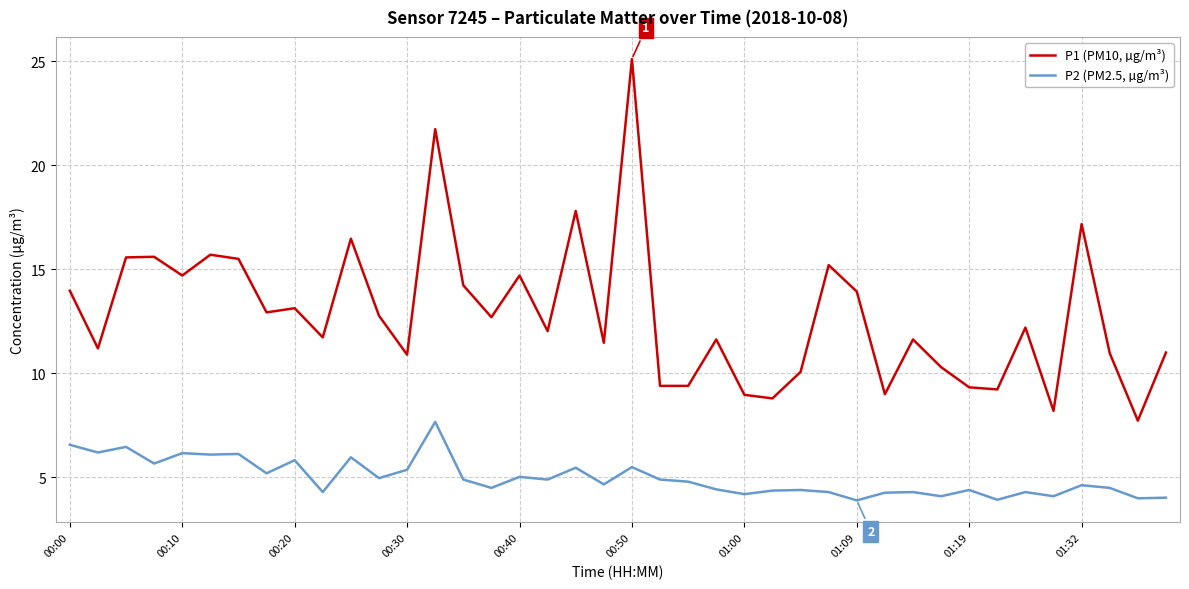

List the series in order of their overall mean, lowest first.

P2 (PM2.5, µg/m³), P1 (PM10, µg/m³)